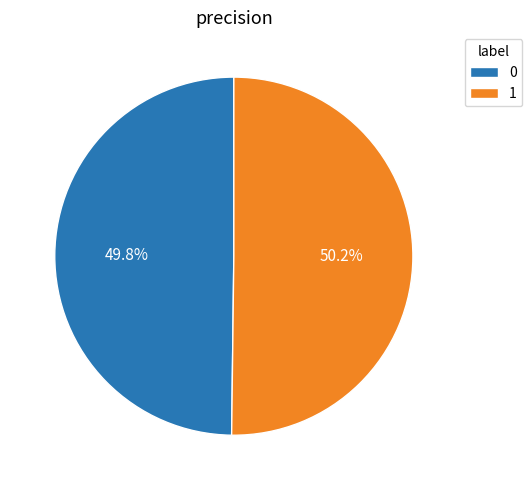

To the nearest percent, what percentage of the pie is 1?

50%